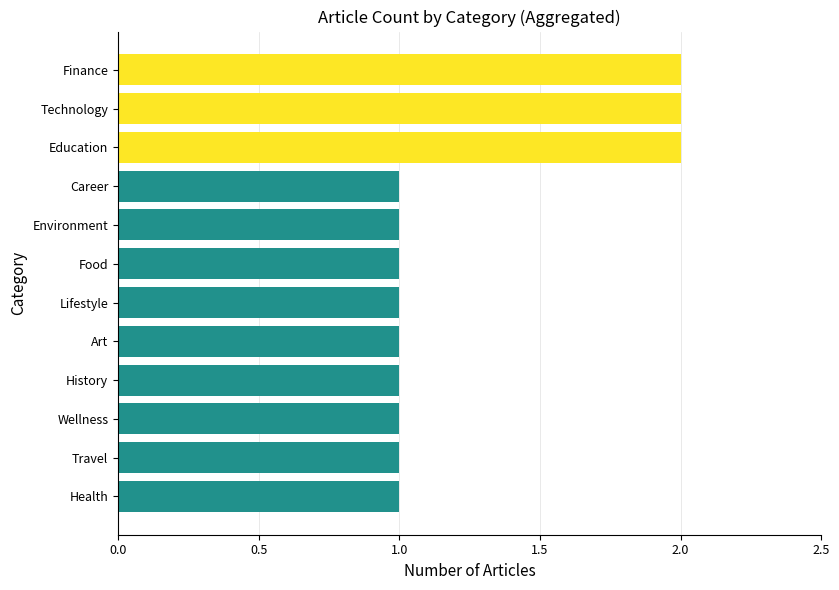

True or false: the data shows 2 at Finance.

True